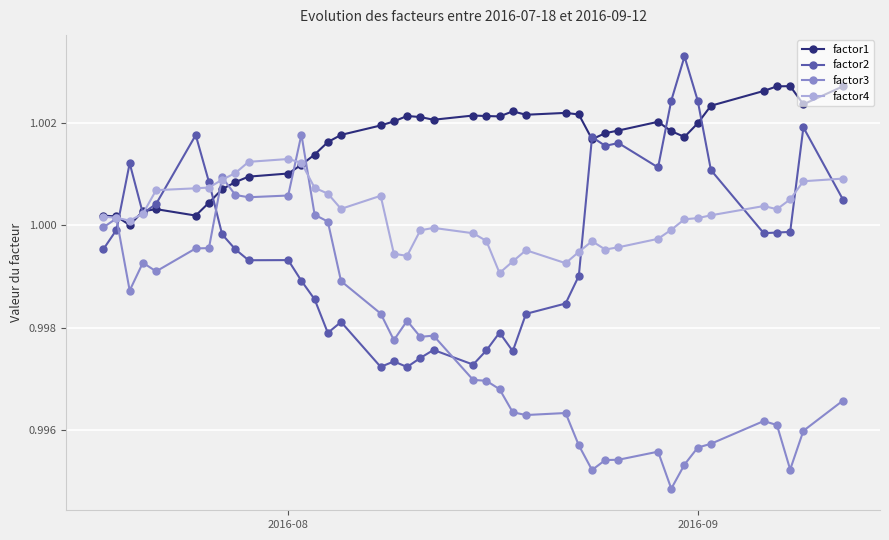

Does the chart display data point markers on the line(s)?

Yes